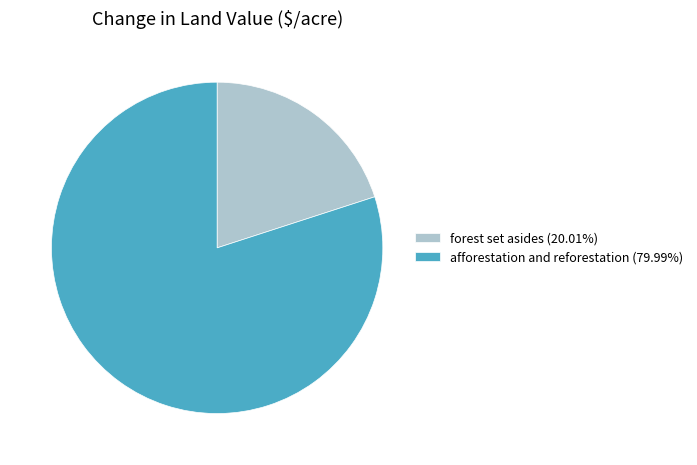

What is the largest slice in the pie chart?

afforestation and reforestation